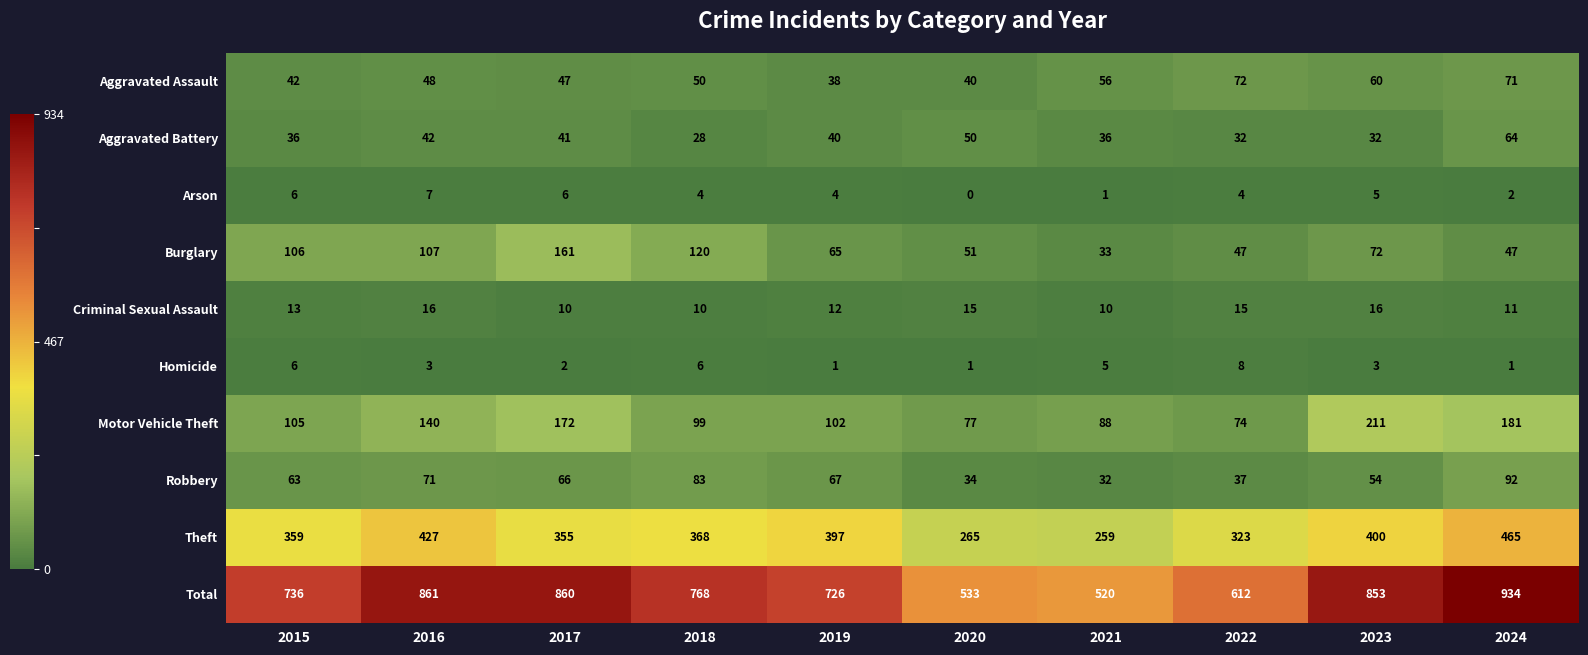

What is the average value of the Motor Vehicle Theft series?

125